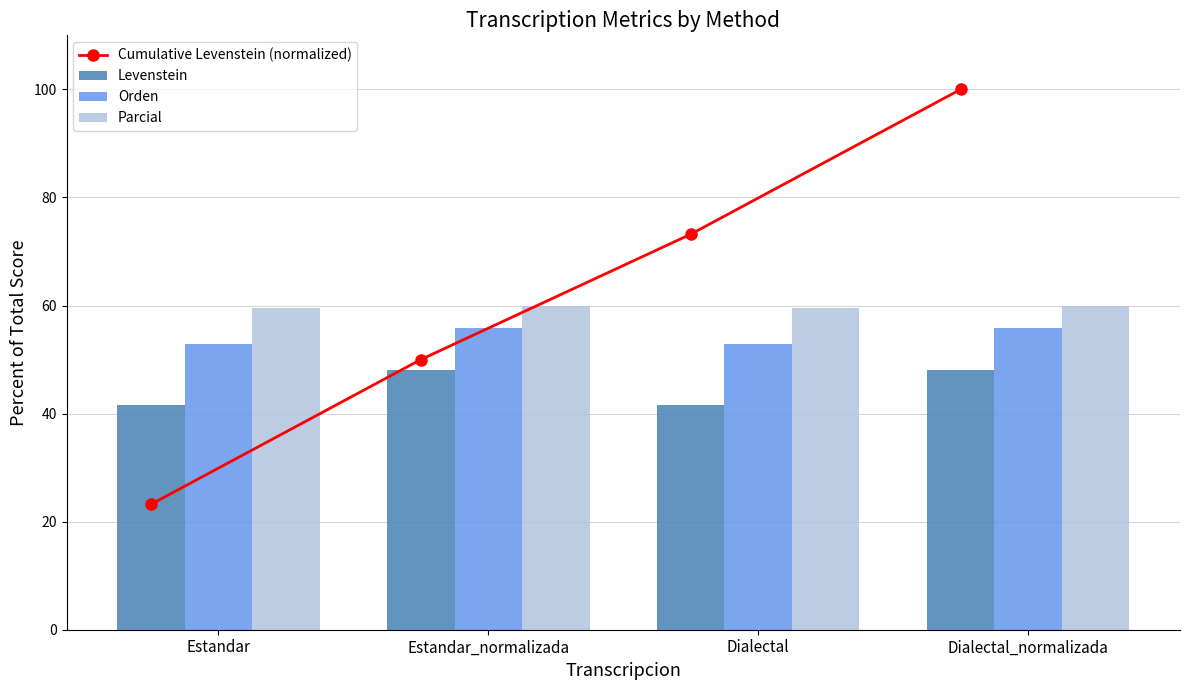

Between Estandar and Dialectal, which series saw the biggest shift?

Cumulative Levenstein (normalized)